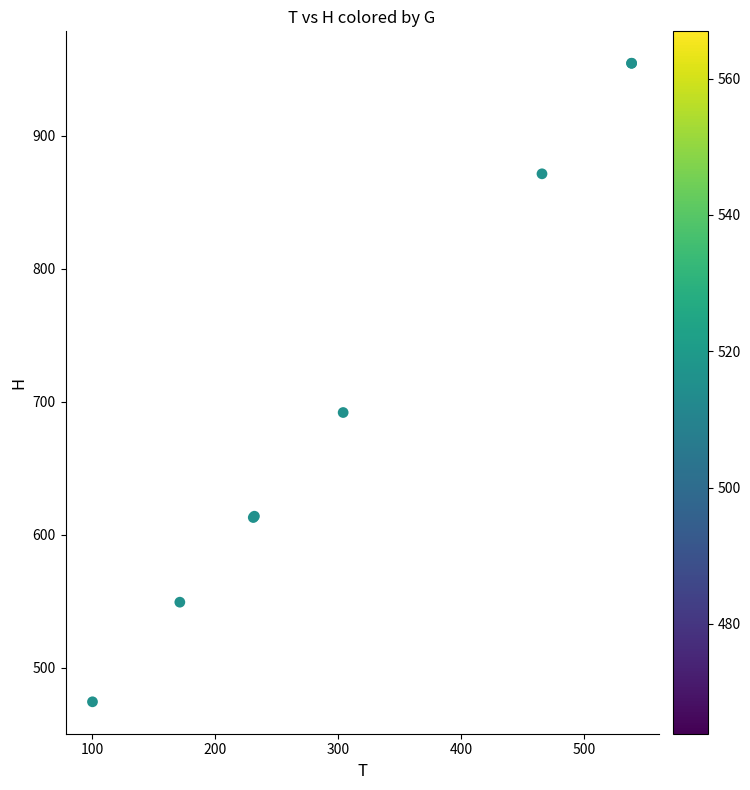

What Y value in the scatter plot is closest to 714?

691.8